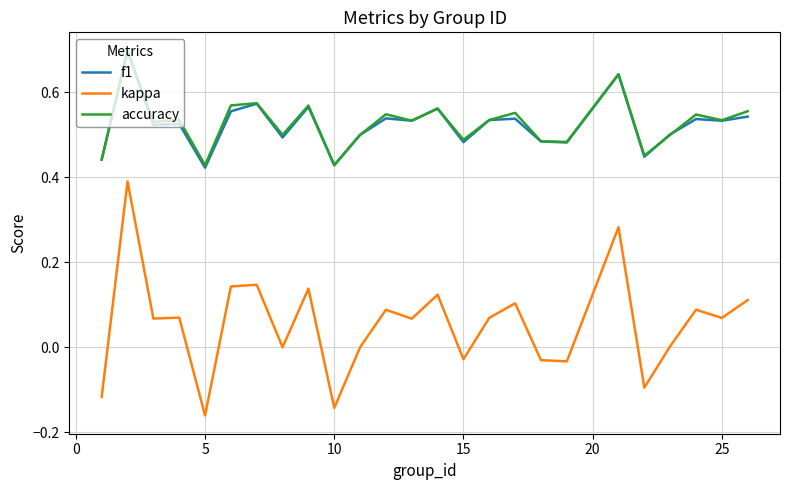

What is the greatest value displayed?

0.7